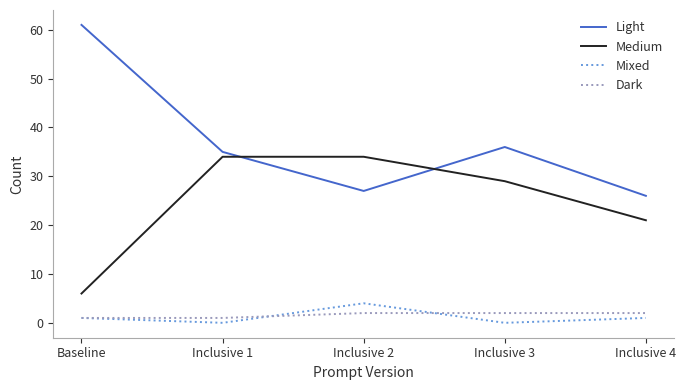

What are all the series names shown in the legend?

Light, Medium, Mixed, Dark